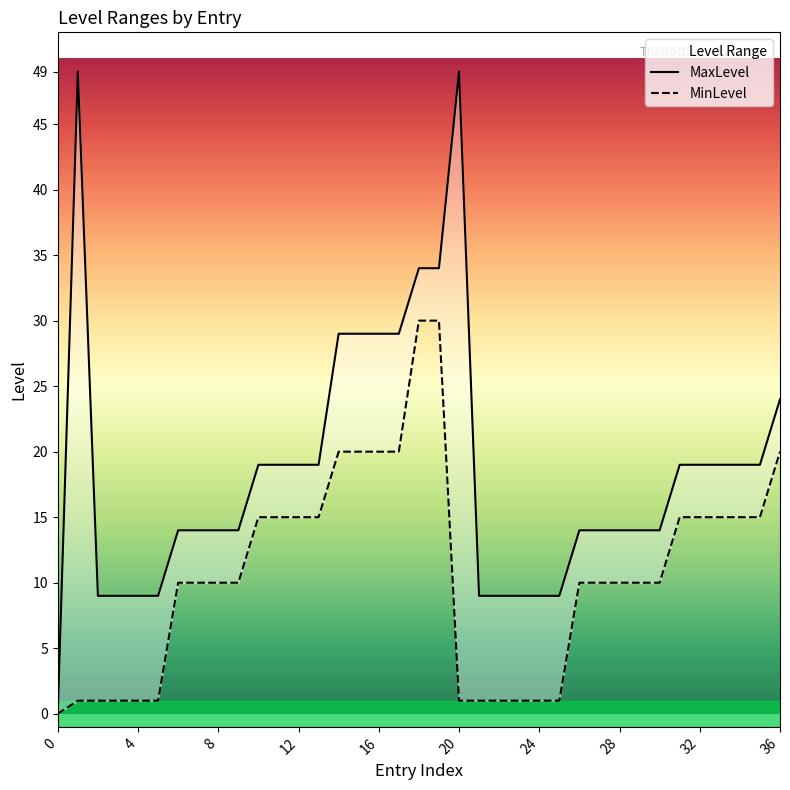

What is the spread (max minus min) of values at 8?

4